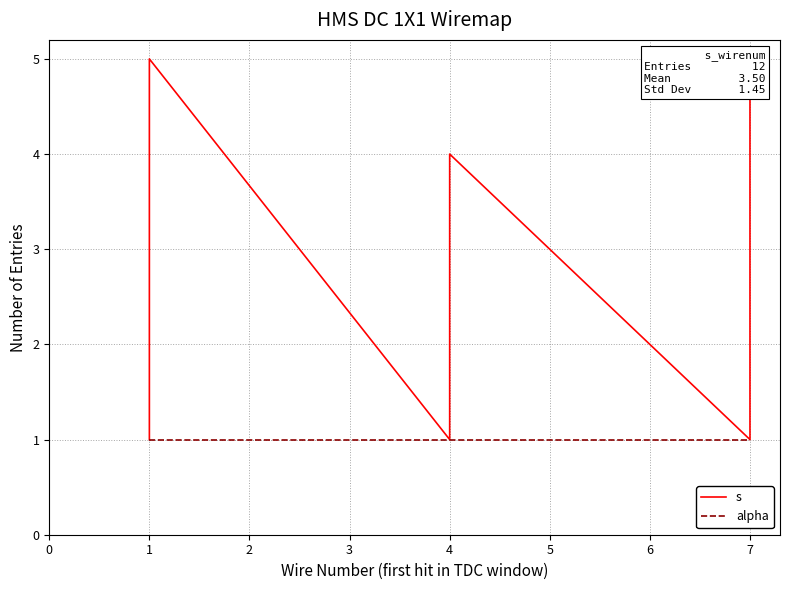

Which series changed the most between 1 and 7?

s